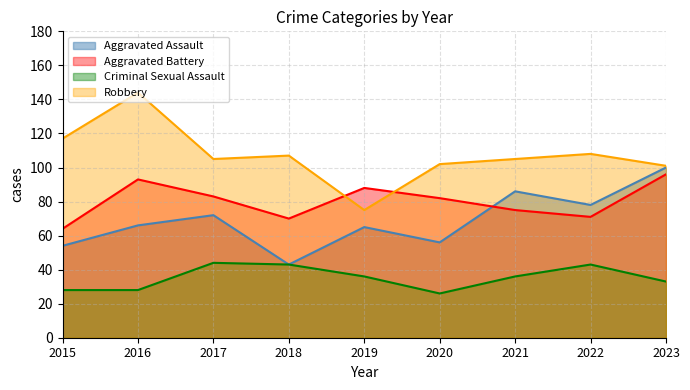

What is the value of the Aggravated Battery point at the 4th from the left?

70